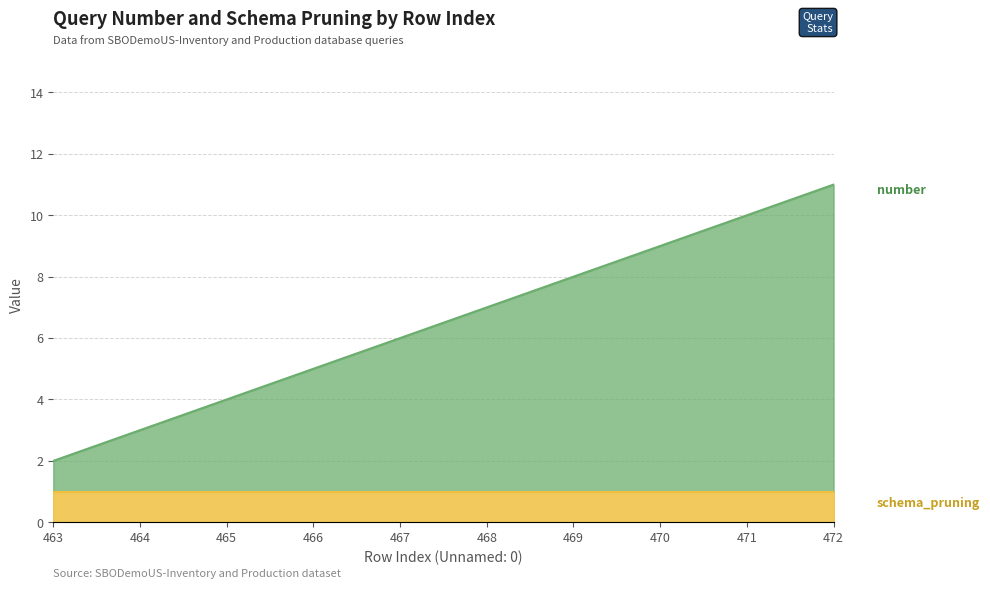

Reading right to left, what are all the values shown in this chart?

11	10	9	8	7	6	5	4	3	2